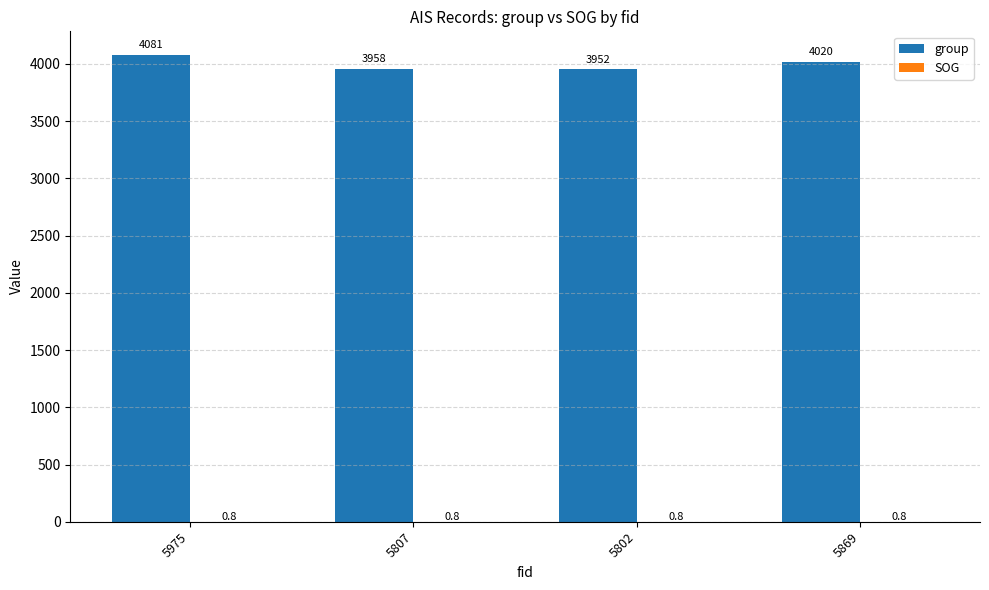

What is the greatest value displayed?

4081.0